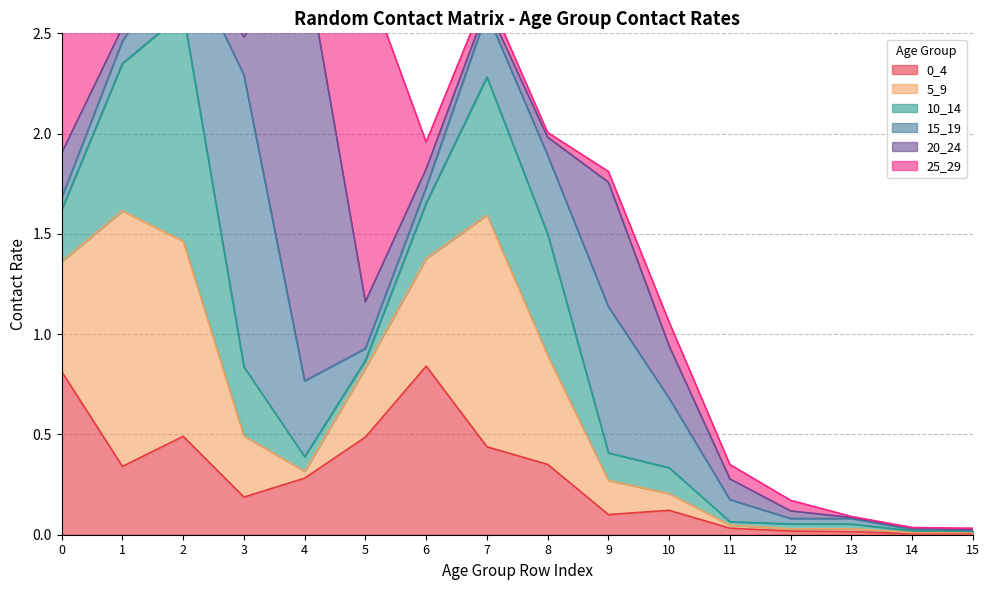

Reading left to right, what are all the values shown in this chart?

0_4: 0=0.8	1=0.3	2=0.5	3=0.2	4=0.3	5=0.5	6=0.8	7=0.4	8=0.4	9=0.1	10=0.1	11=0.0	12=0.0	13=0.0	14=0.0	15=0.0
5_9: 0=0.5	1=1.3	2=1.0	3=0.3	4=0.0	5=0.3	6=0.5	7=1.2	8=0.5	9=0.2	10=0.1	11=0.0	12=0.0	13=0.0	14=0.0	15=0.0
10_14: 0=0.3	1=0.7	2=1.1	3=0.3	4=0.1	5=0.0	6=0.3	7=0.7	8=0.6	9=0.1	10=0.1	11=0.0	12=0.0	13=0.0	14=0.0	15=0.0
15_19: 0=0.1	1=0.1	2=0.3	3=1.5	4=0.4	5=0.1	6=0.1	7=0.3	8=0.4	9=0.7	10=0.3	11=0.1	12=0.0	13=0.0	14=0.0	15=0.0
20_24: 0=0.2	1=0.1	2=0.1	3=0.2	4=2.1	5=0.2	6=0.1	7=0.0	8=0.1	9=0.6	10=0.3	11=0.1	12=0.0	13=0.0	14=0.0	15=0.0
25_29: 0=0.6	1=0.1	2=0.1	3=0.1	4=0.2	5=1.6	6=0.1	7=0.1	8=0.0	9=0.1	10=0.1	11=0.1	12=0.1	13=0.0	14=0.0	15=0.0